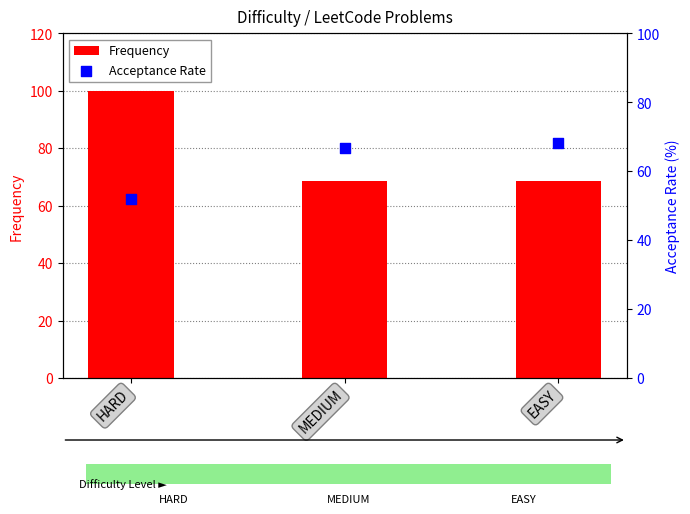

What are all the series names shown in the legend?

Frequency, Acceptance Rate